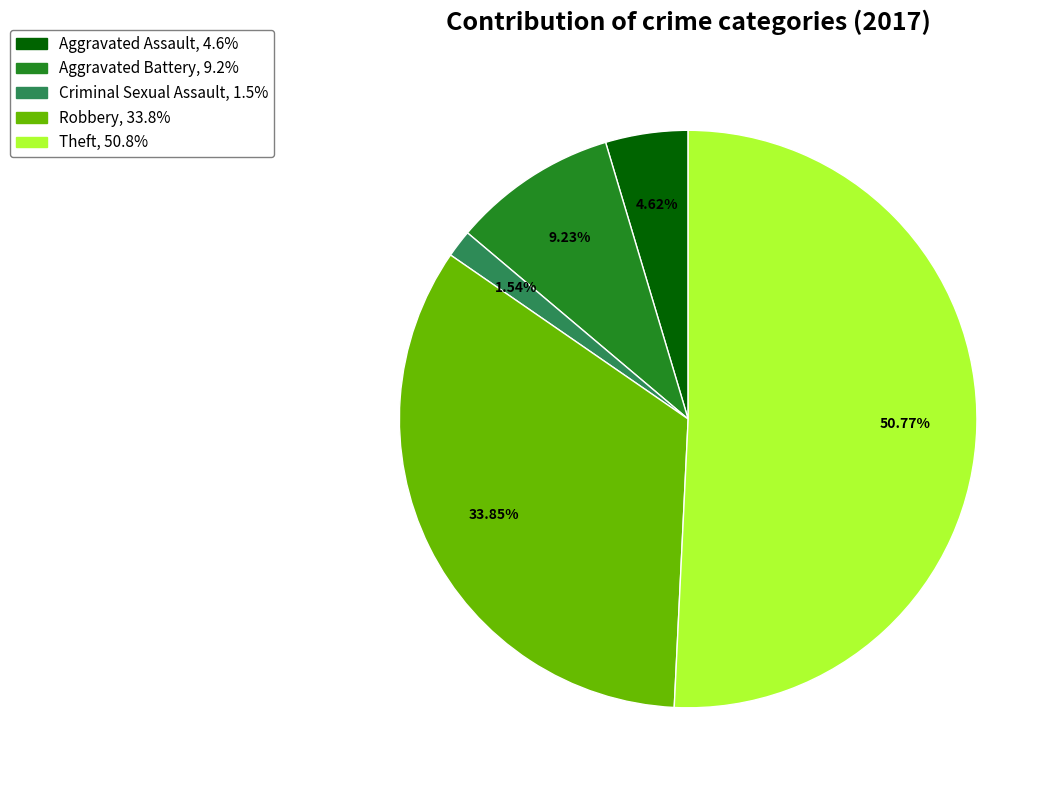

What is the ratio of the value at Theft to the value at Aggravated Battery?

5.5